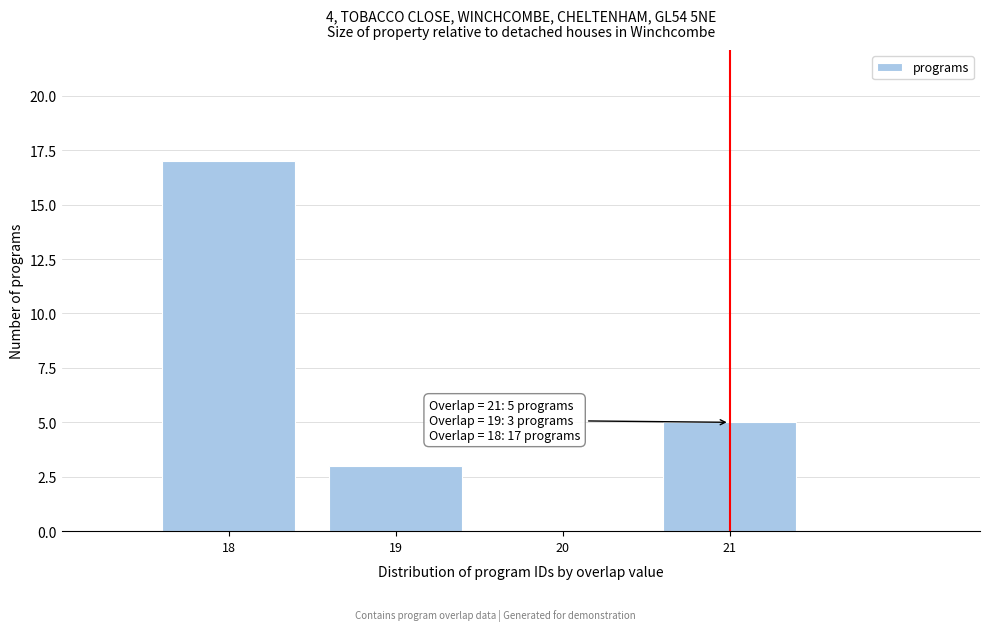

Which range on the x-axis has the tallest bar?

17.5 to 18.5